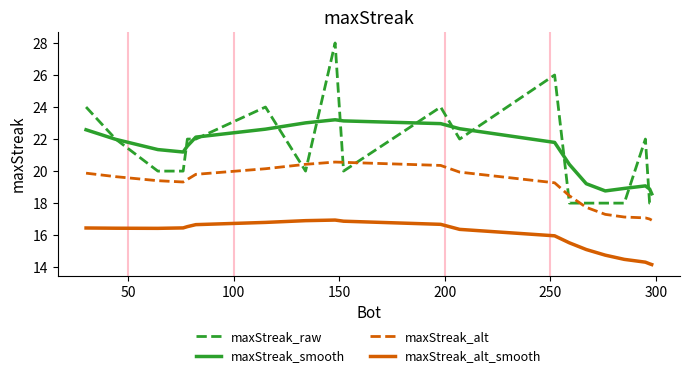

Which series has the largest range (max minus min)?

maxStreak_raw